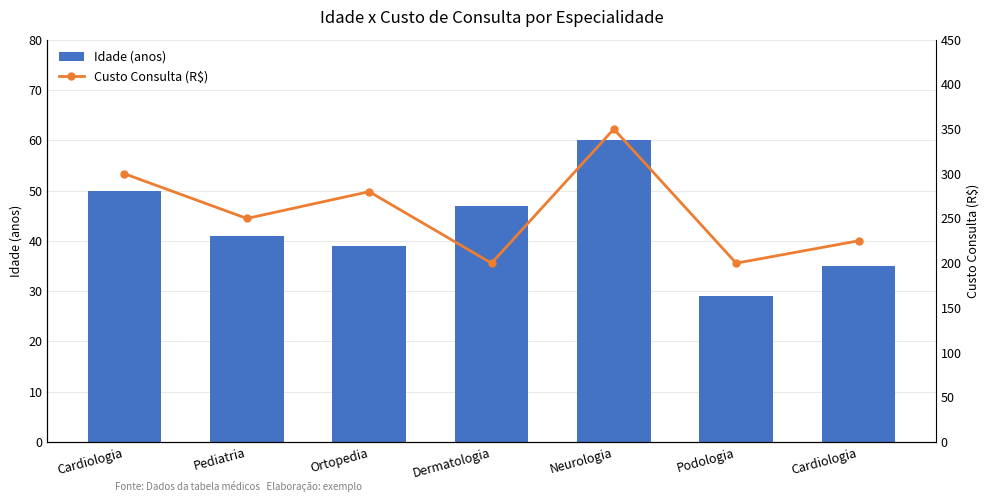

What is the difference between the maximum and minimum values in the Idade (anos) series?

31